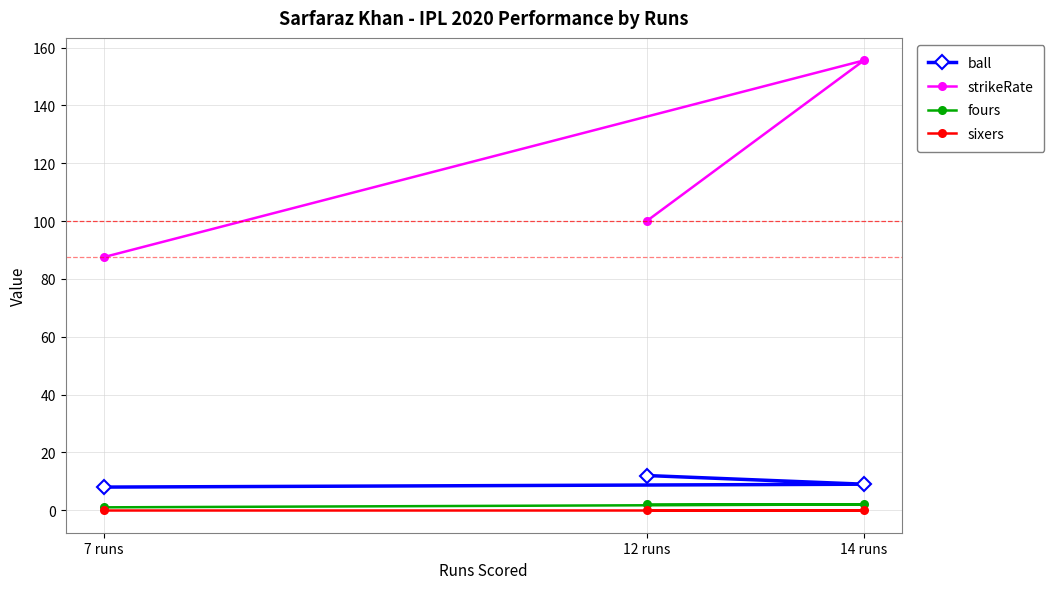

List the series in order of their peak value, lowest first.

sixers, fours, ball, strikeRate